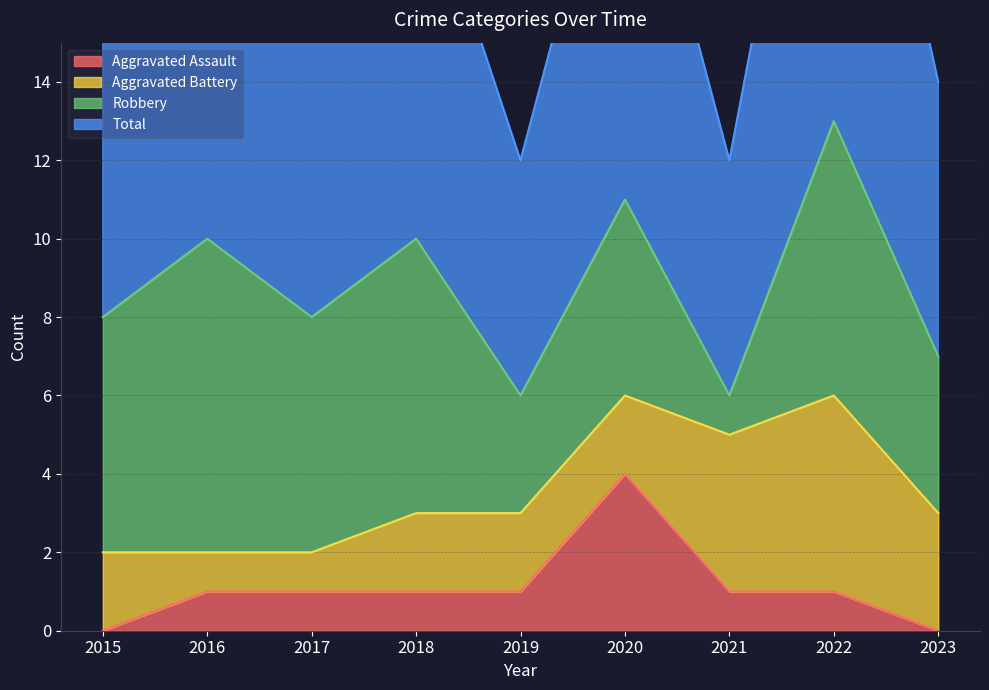

True or false: Total and Aggravated Assault cross at least once.

False